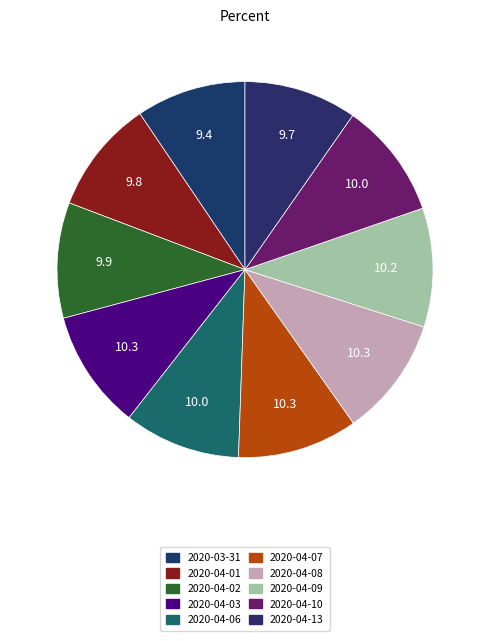

Combined, do 2020-04-03 and 2020-04-10 account for over 50%?

No